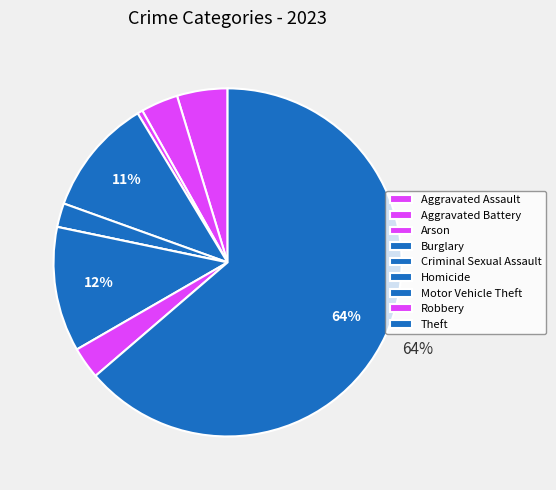

Combined, what portion of the pie is Burglary and Homicide?

10.9%